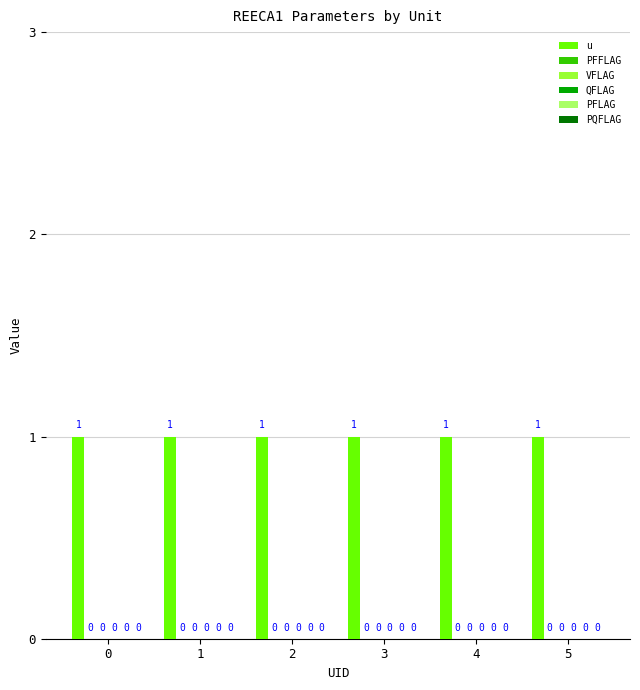

Which series changed the most between 1 and 2?

u